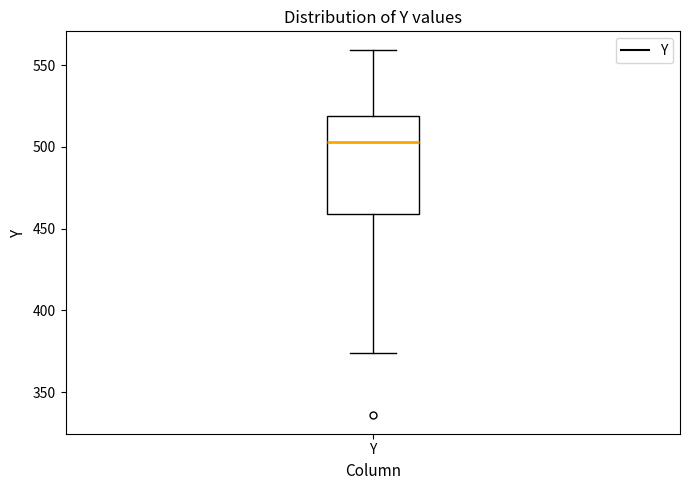

Where does the lower whisker of the box for Y end on the y-axis? The values are not printed on the chart, so give them approximately, as read against the axis.

375